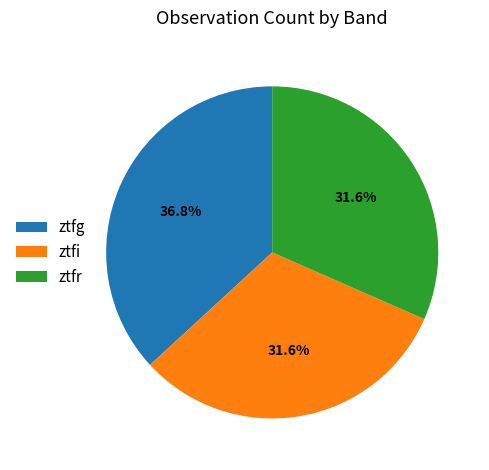

To the nearest percent, what is the difference between the largest and smallest slice percentages?

5%